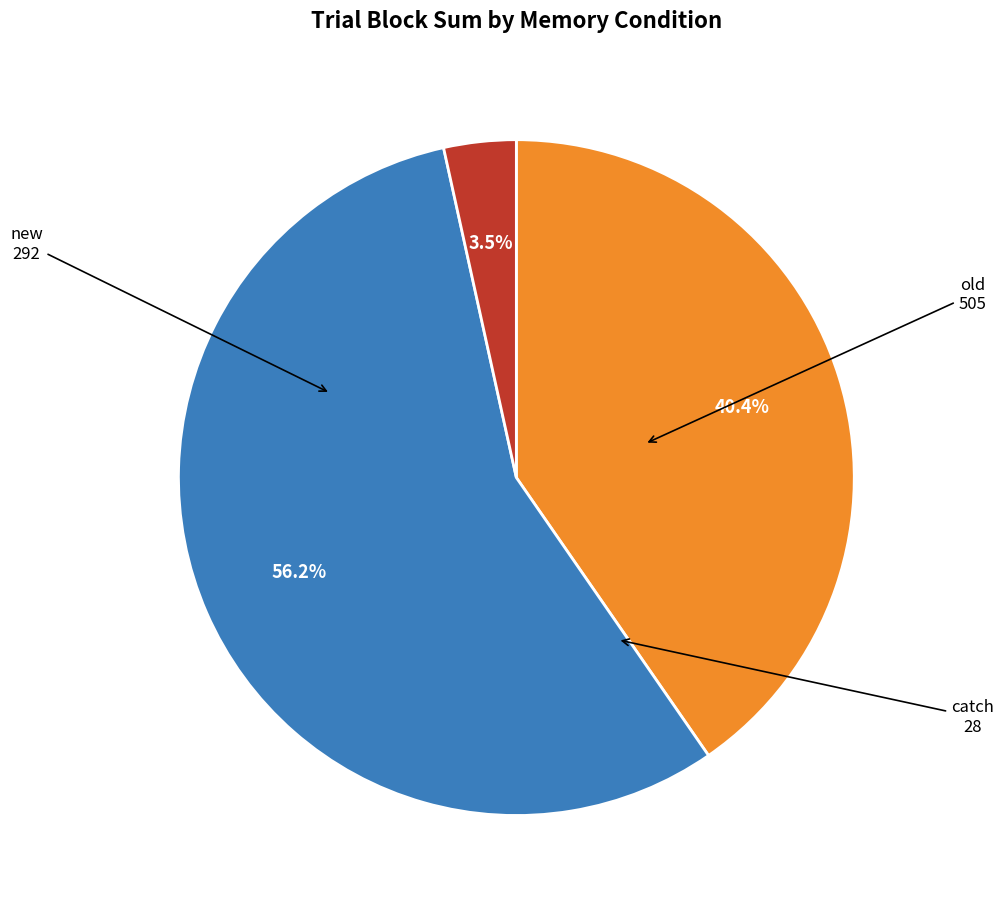

Is there any slice that represents more than half of the pie?

Yes